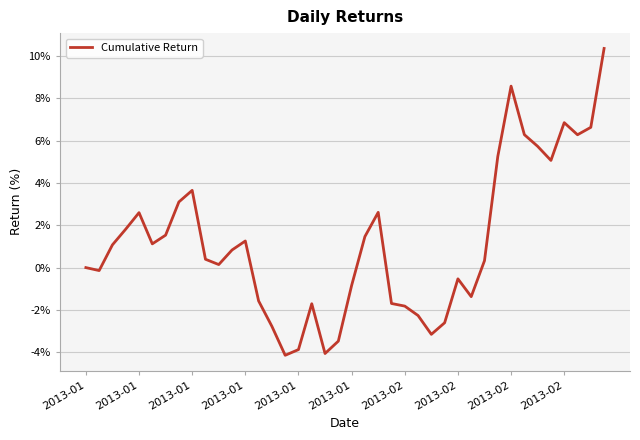

Reading left to right, extract all data points from this chart.

0.0	-0.1	1.1	1.8	2.6	1.1	1.5	3.1	3.7	0.4	0.1	0.8	1.3	-1.6	-2.8	-4.1	-3.9	-1.7	-4.1	-3.5	-0.8	1.5	2.6	-1.7	-1.8	-2.3	-3.2	-2.6	-0.5	-1.4	0.3	5.3	8.6	6.3	5.7	5.1	6.8	6.3	6.6	10.4